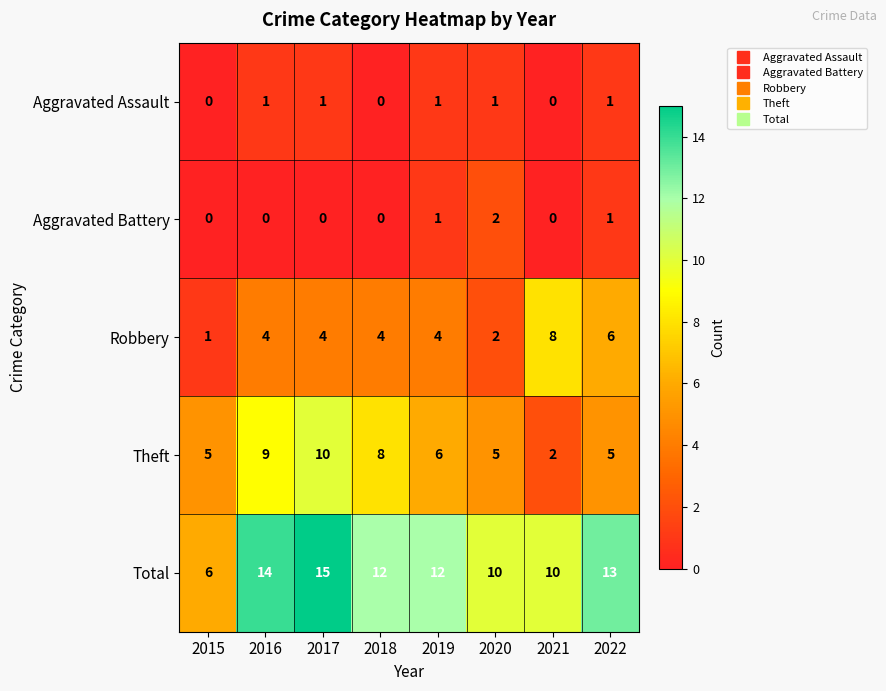

Count the Theft values in the range 5 to 9.

6